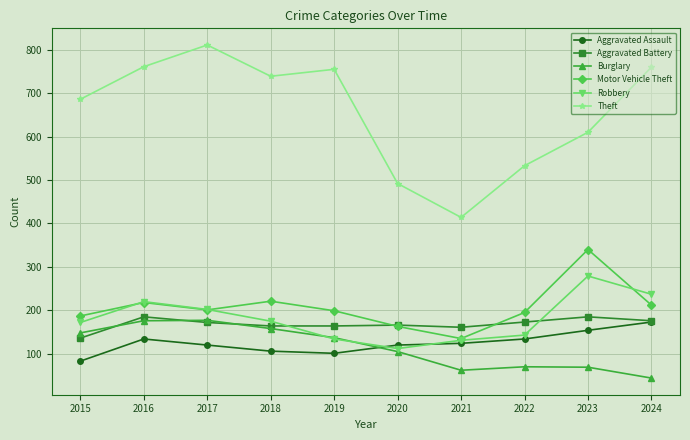

Where does the Aggravated Battery series first go above 172?

2016